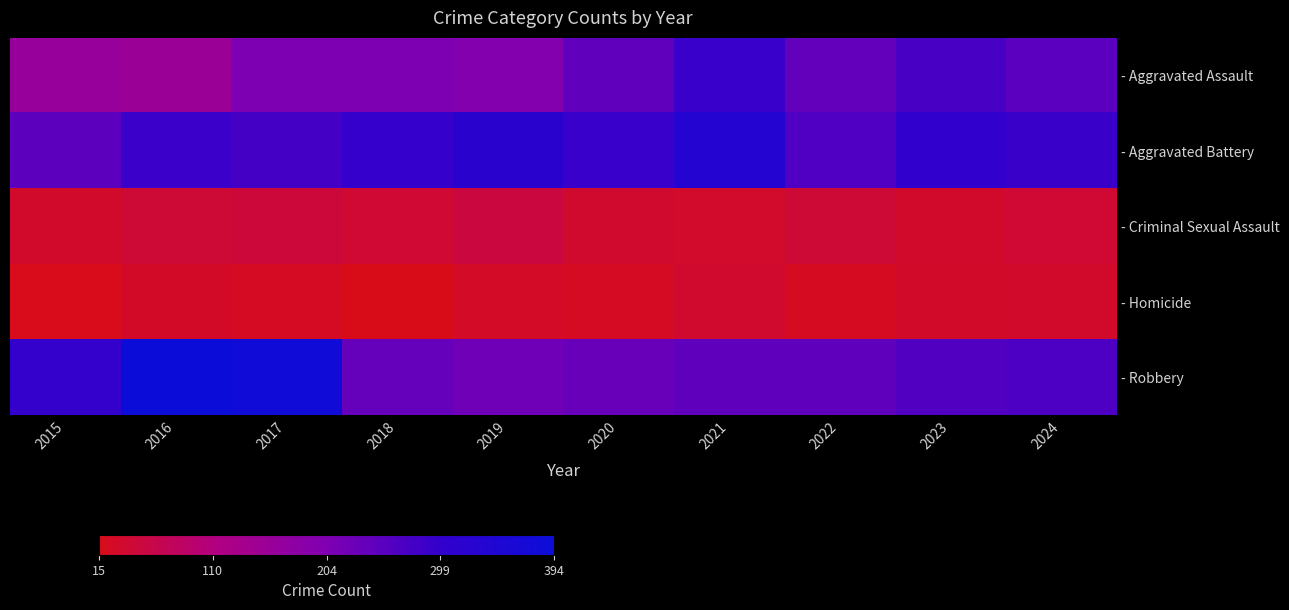

List the series in order of their peak value, lowest first.

- Homicide, - Criminal Sexual Assault, - Aggravated Assault, - Aggravated Battery, - Robbery